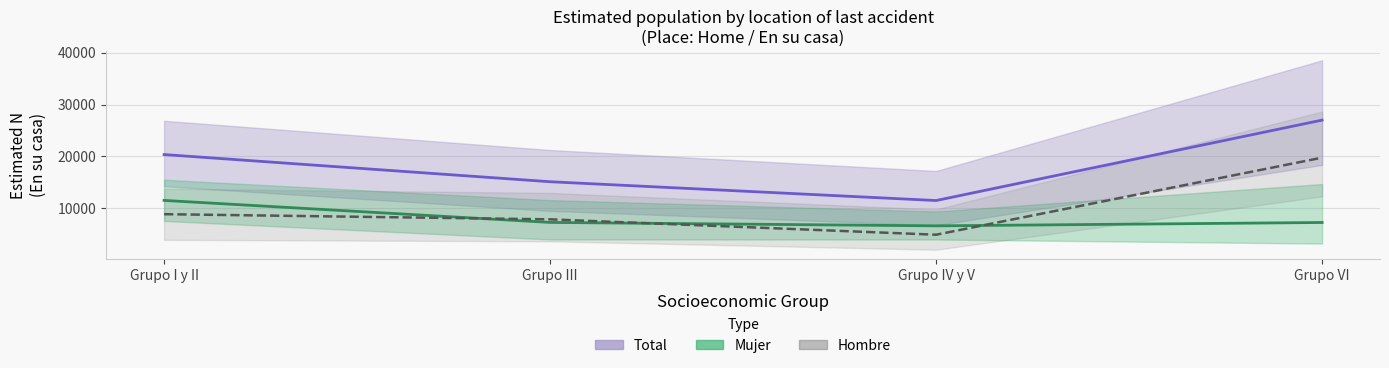

What is the value of the Total point at the 2nd from the left?

15111